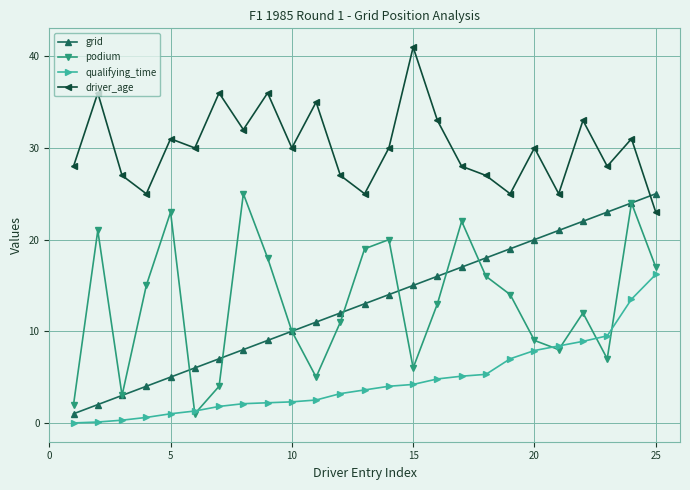

True or false: podium and qualifying_time cross at least once.

True